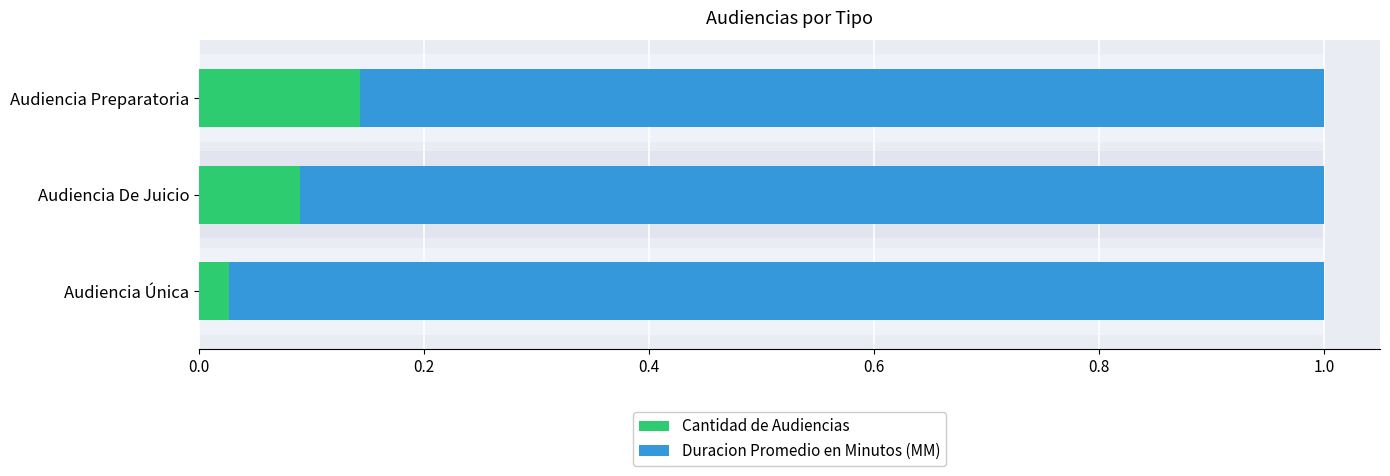

Rank the series by their average value, from lowest to highest.

Cantidad de Audiencias, Duracion Promedio en Minutos (MM)